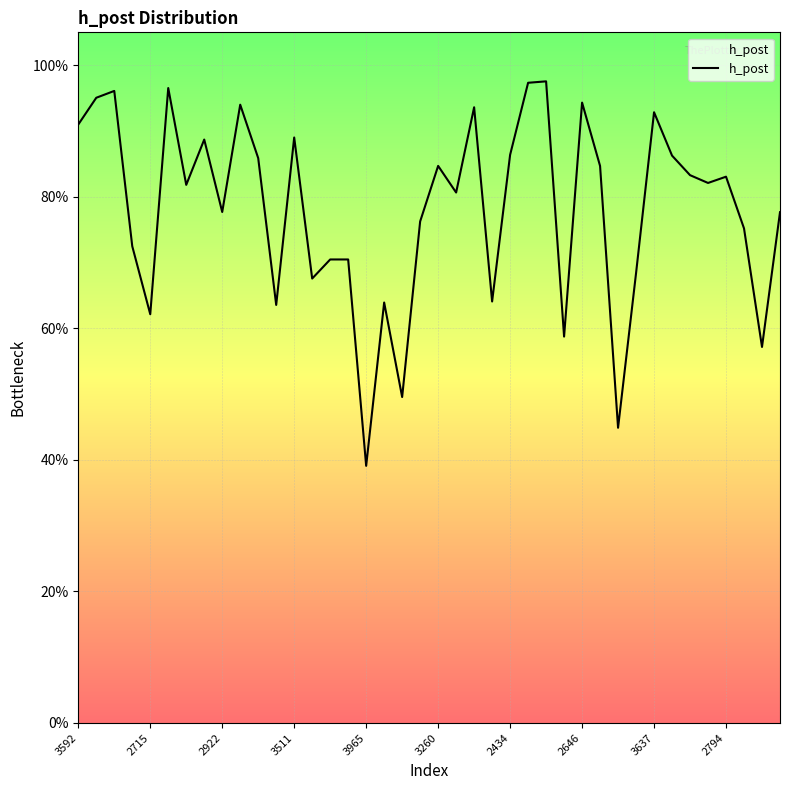

Where is the data nearest to the value 0?

3965